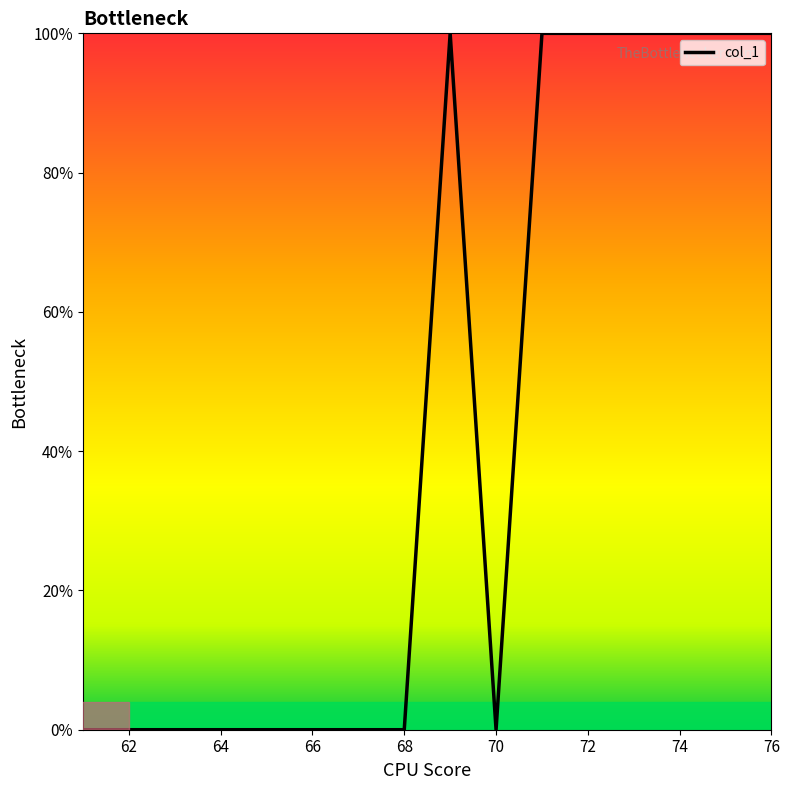

What is the maximum value shown in the chart?

100